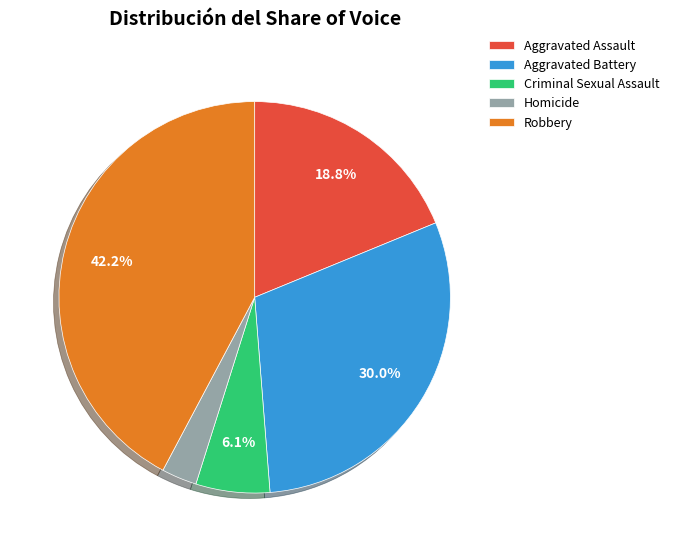

How many segments does this pie chart have?

5